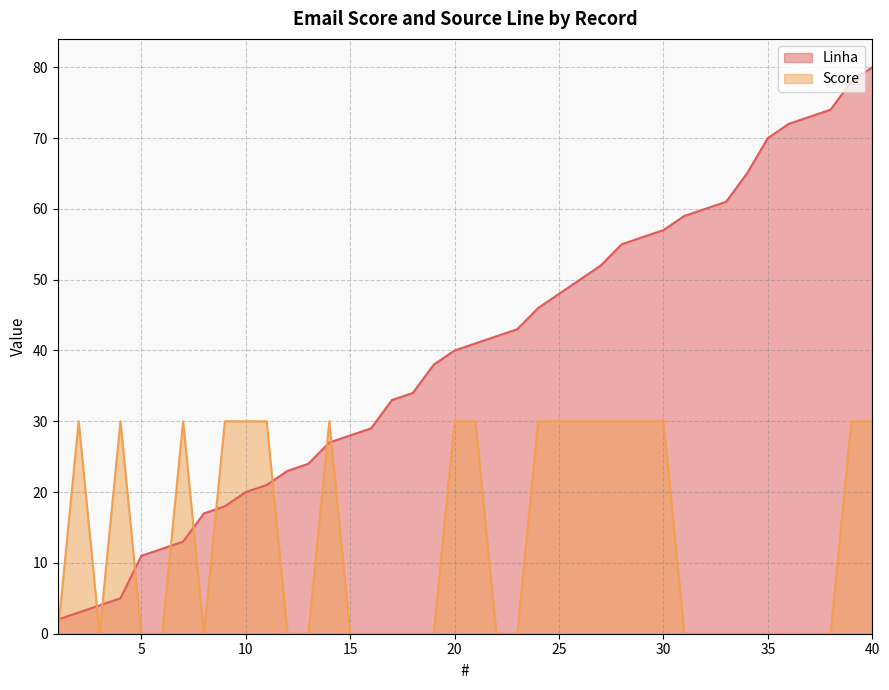

What is the maximum value shown in the chart?

80